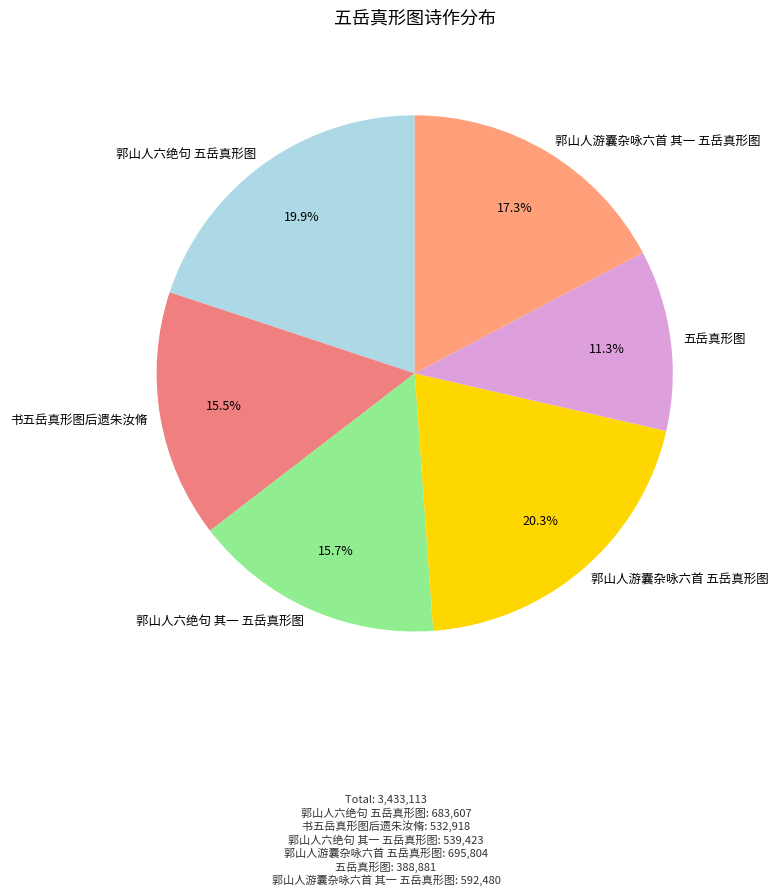

Is there a majority slice in this chart?

No